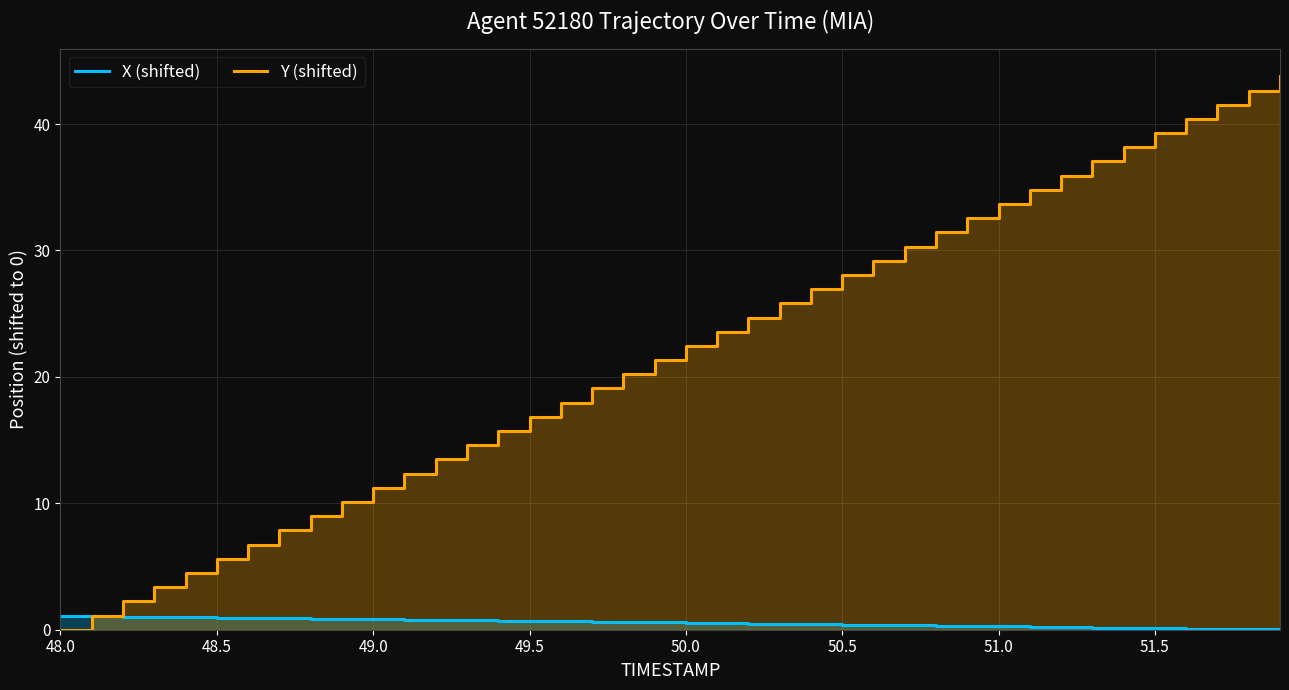

True or false: Y (shifted) and X (shifted) cross at least once.

True